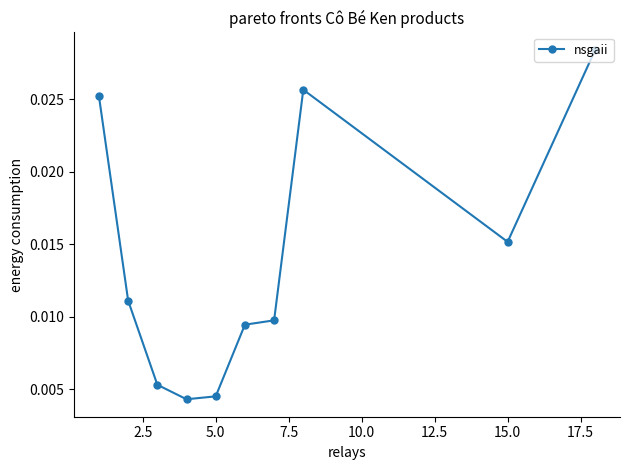

Is this an area chart (filled region under the line)?

No